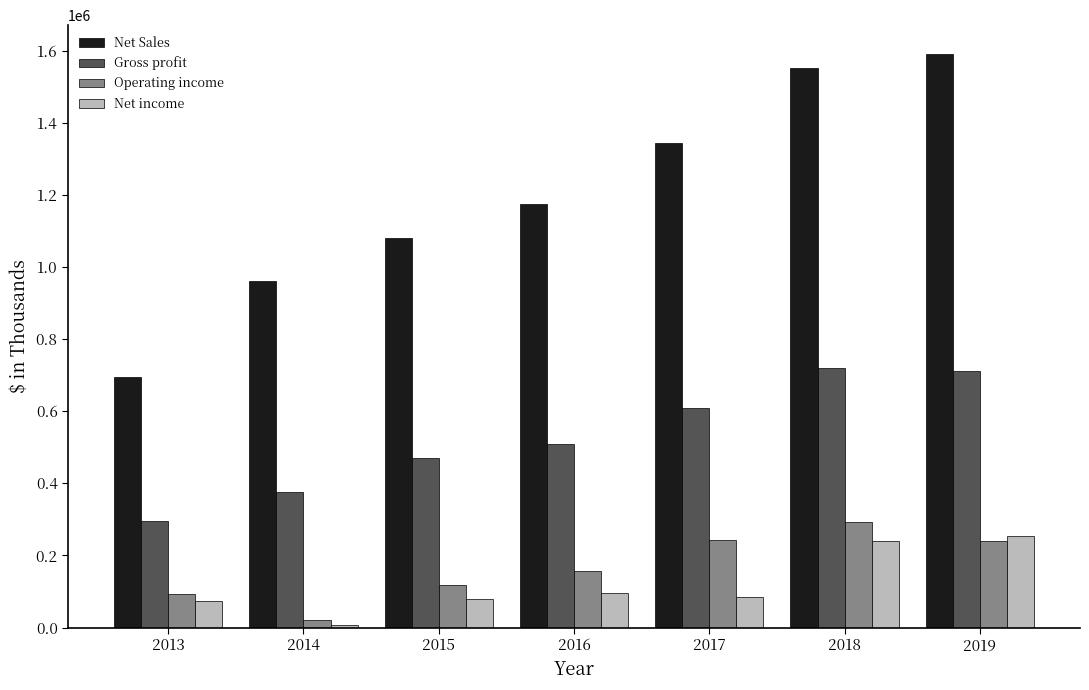

The Net Sales series shows 701186 at 2019. True or false?

False